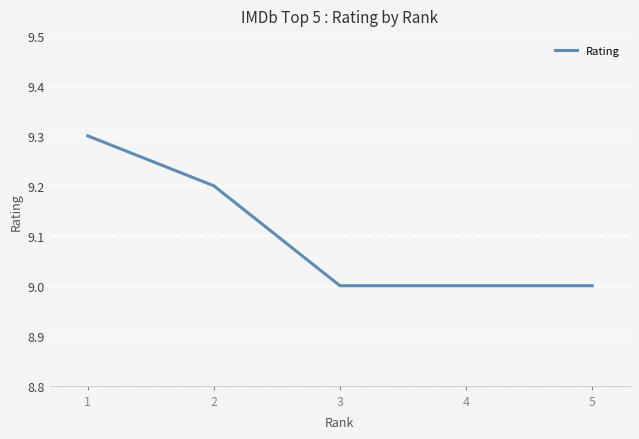

Count the number of categories in the chart.

5